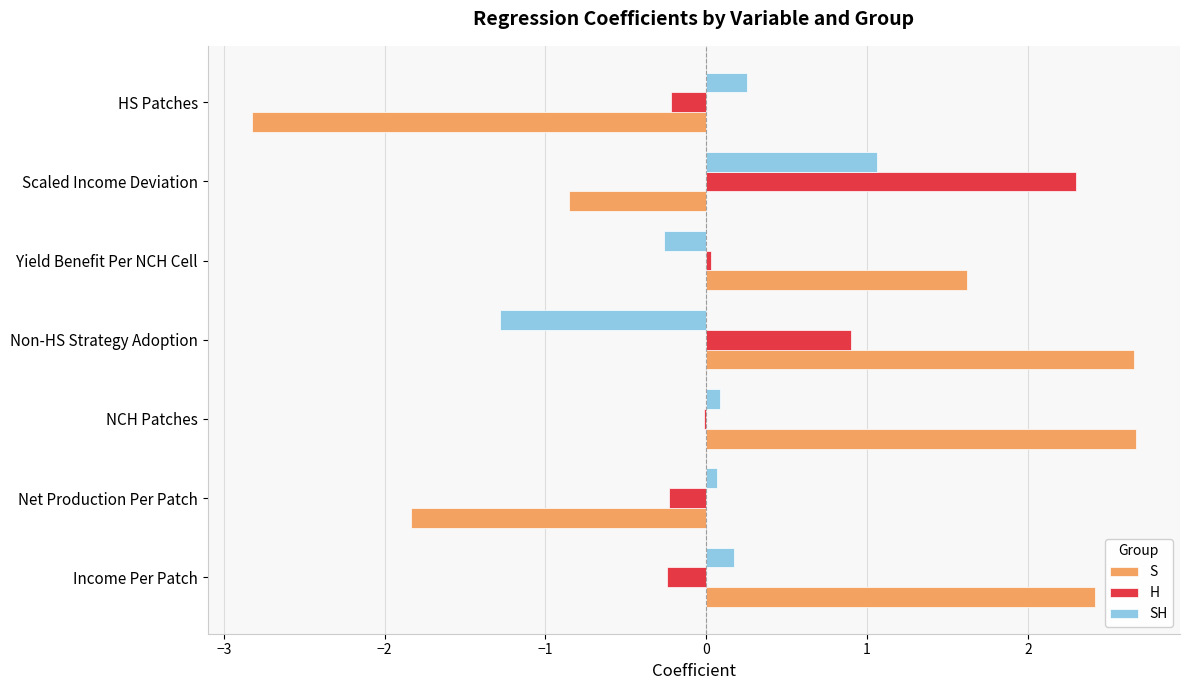

Count the number of categories in the chart.

7